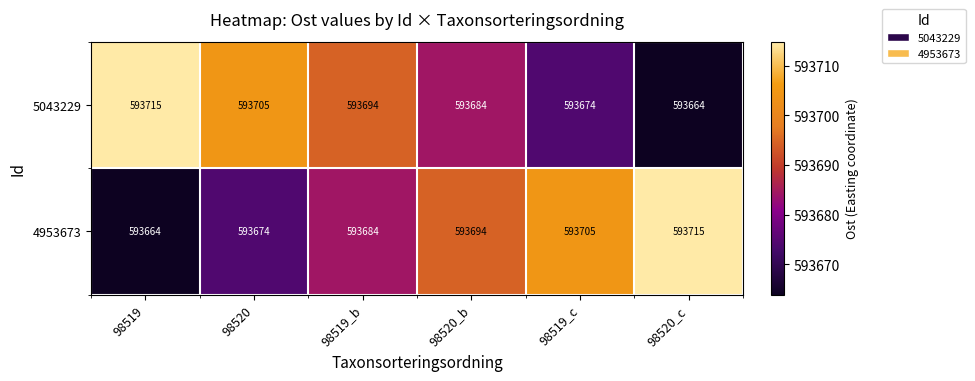

At how many categories does at least one series exceed 593675?

6